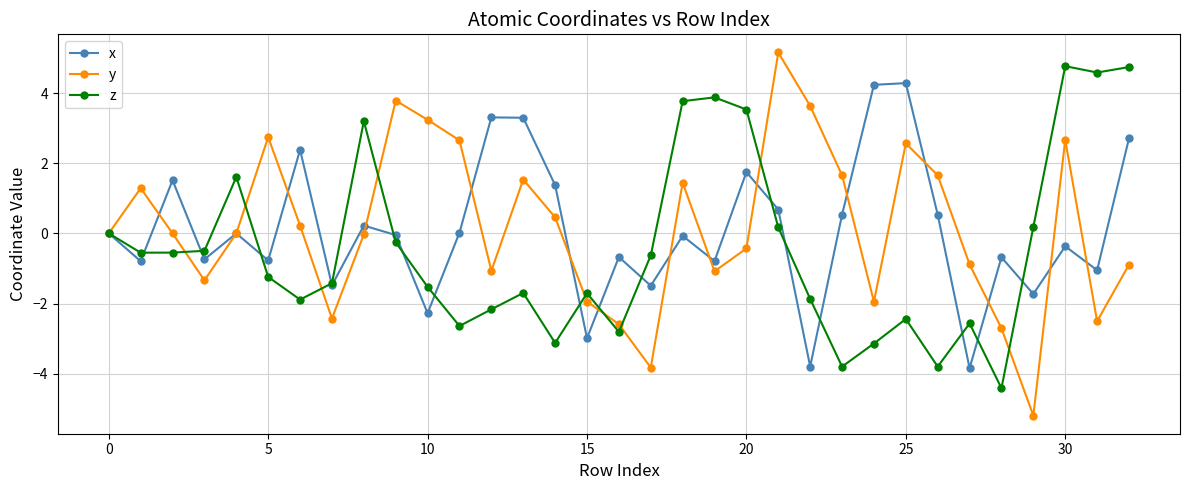

True or false: y has more than 1 interior local peaks.

True